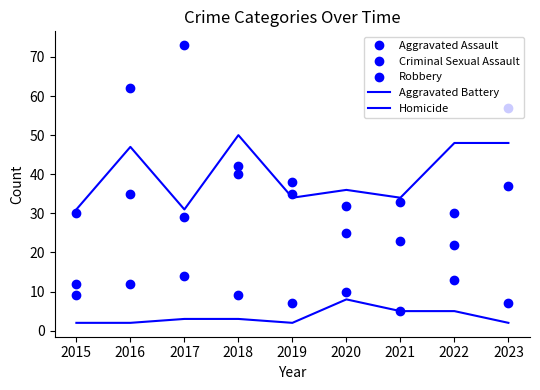

Reading left to right, extract all data points from this chart.

Aggravated Assault: 12	35	29	40	35	25	23	30	37
Criminal Sexual Assault: 9	12	14	9	7	10	5	13	7
Robbery: 30	62	73	42	38	32	33	22	57
Aggravated Battery: 31	47	31	50	34	36	34	48	48
Homicide: 2	2	3	3	2	8	5	5	2